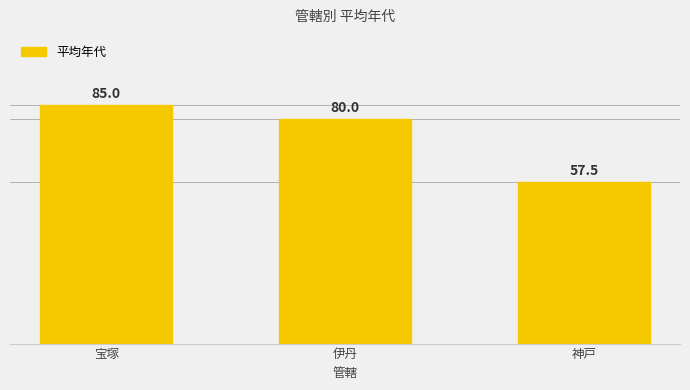

True or false: the data shows 39.1 at 神戸.

False